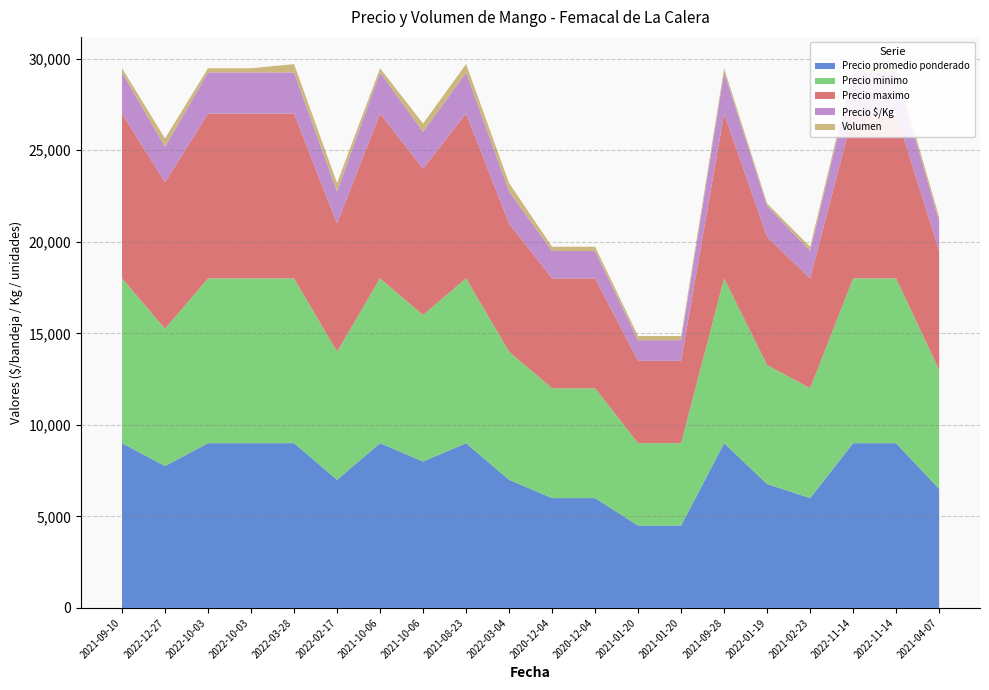

Reading left to right, extract all data points from this chart.

Precio promedio ponderado: 2021-09-10=9000	2022-12-27=7750	2022-10-03=9000	2022-10-03=9000	2022-03-28=9000	2022-02-17=7000	2021-10-06=9000	2021-10-06=8000	2021-08-23=9000	2022-03-04=7000	2020-12-04=6000	2020-12-04=6000	2021-01-20=4500	2021-01-20=4500	2021-09-28=9000	2022-01-19=6769	2021-02-23=6000	2022-11-14=9000	2022-11-14=9000	2021-04-07=6500
Precio minimo: 2021-09-10=9000	2022-12-27=7500	2022-10-03=9000	2022-10-03=9000	2022-03-28=9000	2022-02-17=7000	2021-10-06=9000	2021-10-06=8000	2021-08-23=9000	2022-03-04=7000	2020-12-04=6000	2020-12-04=6000	2021-01-20=4500	2021-01-20=4500	2021-09-28=9000	2022-01-19=6500	2021-02-23=6000	2022-11-14=9000	2022-11-14=9000	2021-04-07=6500
Precio maximo: 2021-09-10=9000	2022-12-27=8000	2022-10-03=9000	2022-10-03=9000	2022-03-28=9000	2022-02-17=7000	2021-10-06=9000	2021-10-06=8000	2021-08-23=9000	2022-03-04=7000	2020-12-04=6000	2020-12-04=6000	2021-01-20=4500	2021-01-20=4500	2021-09-28=9000	2022-01-19=7000	2021-02-23=6000	2022-11-14=9000	2022-11-14=9000	2021-04-07=6500
Precio $/Kg: 2021-09-10=2250	2022-12-27=1938	2022-10-03=2250	2022-10-03=2250	2022-03-28=2250	2022-02-17=1750	2021-10-06=2250	2021-10-06=2000	2021-08-23=2250	2022-03-04=1750	2020-12-04=1500	2020-12-04=1500	2021-01-20=1125	2021-01-20=1125	2021-09-28=2250	2022-01-19=1692	2021-02-23=1500	2022-11-14=2250	2022-11-14=2250	2021-04-07=1625
Volumen: 2021-09-10=228	2022-12-27=456	2022-10-03=228	2022-10-03=228	2022-03-28=456	2022-02-17=456	2021-10-06=228	2021-10-06=456	2021-08-23=456	2022-03-04=456	2020-12-04=228	2020-12-04=228	2021-01-20=228	2021-01-20=228	2021-09-28=228	2022-01-19=130	2021-02-23=228	2022-11-14=228	2022-11-14=228	2021-04-07=228